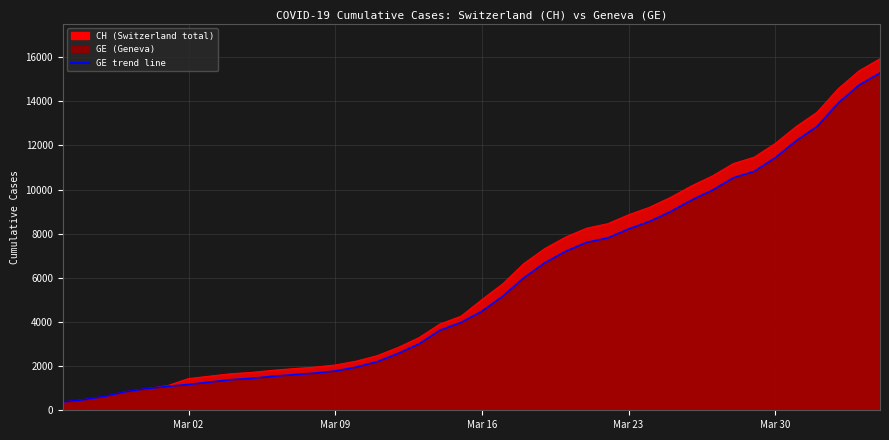

What is the total value across all series at 2020-03-15?

8237